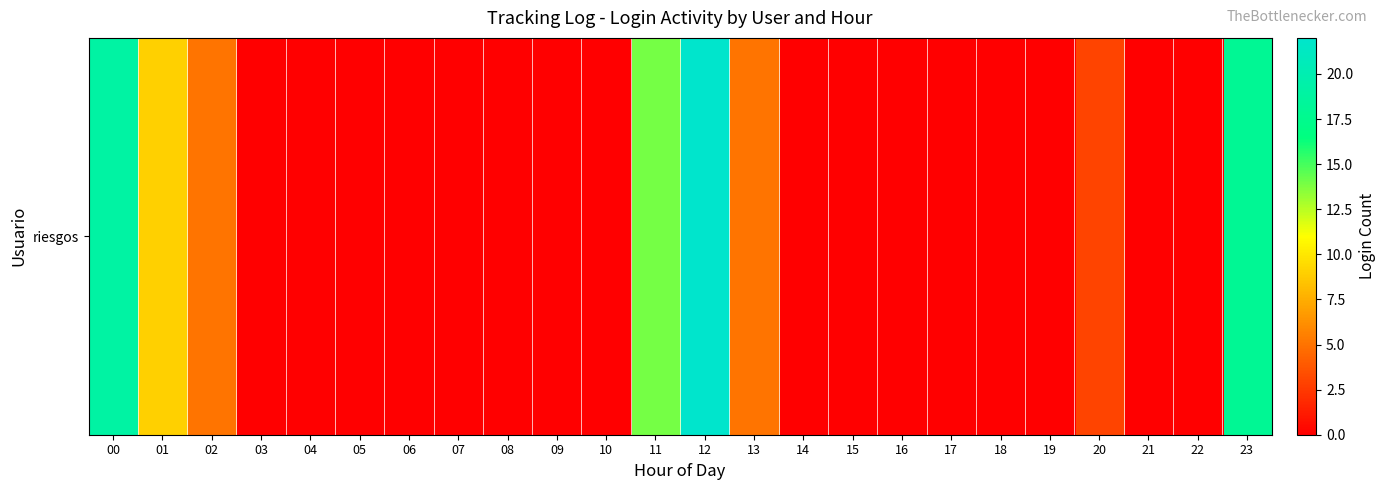

What is the maximum value shown in the chart?

22